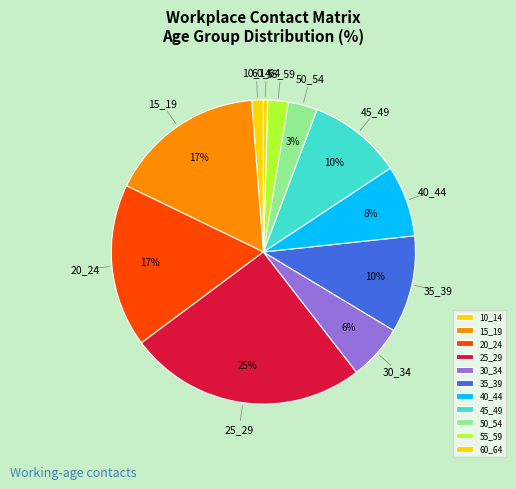

Which slice is the largest?

25_29